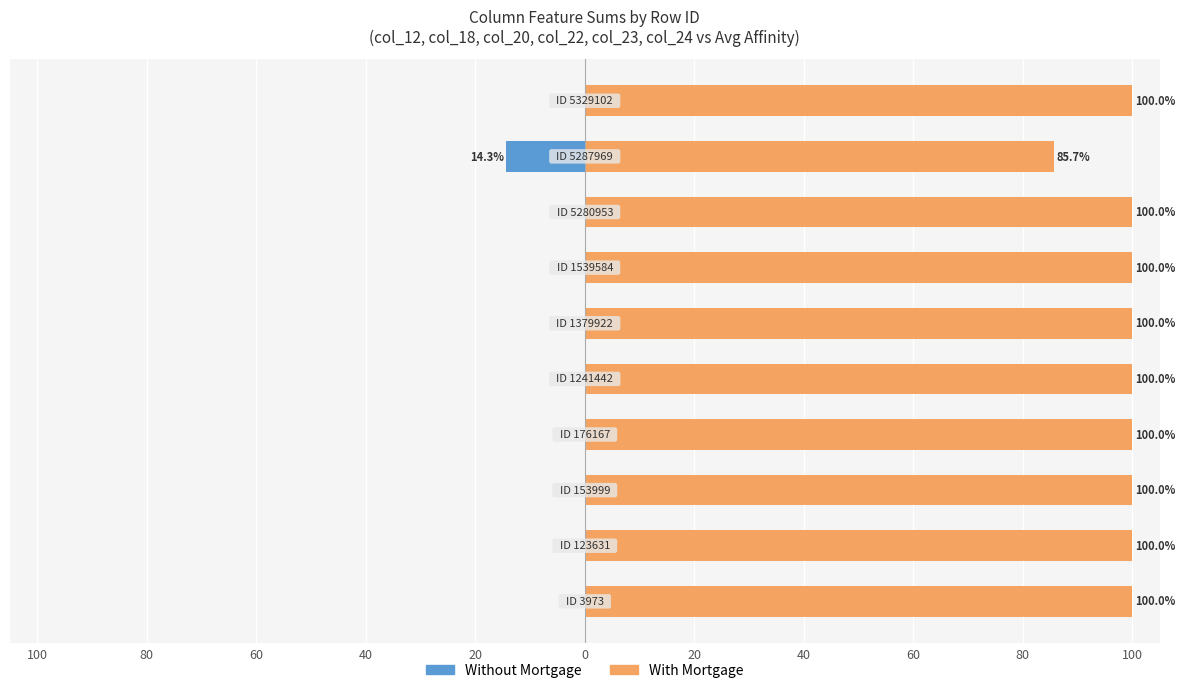

Rank the series at 20 from highest to lowest value.

With Mortgage, Without Mortgage